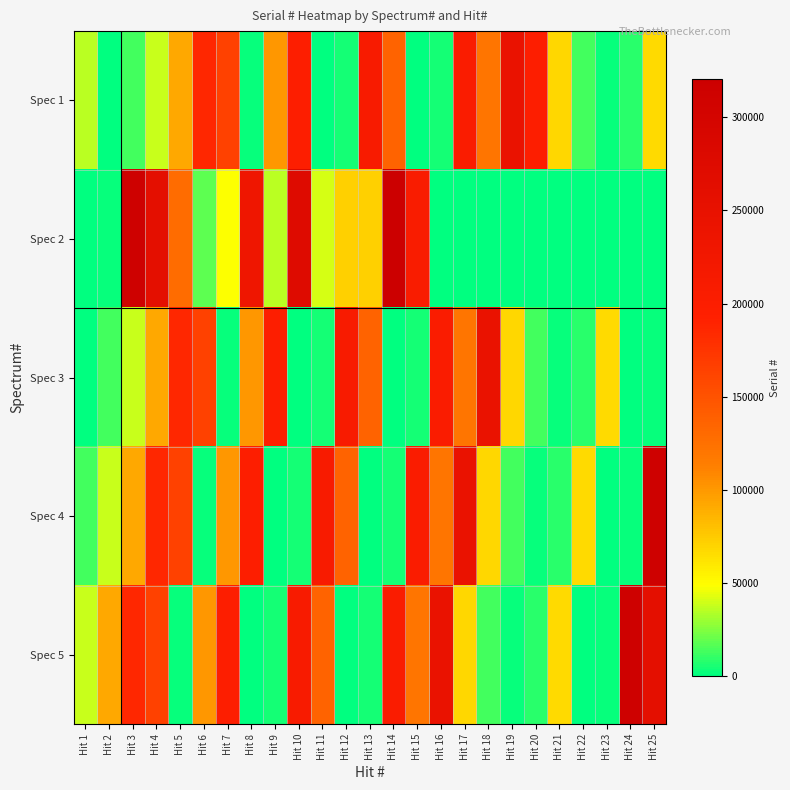

Rank the series at Hit 7 from lowest to highest value.

Spec 3, Spec 2, Spec 4, Spec 1, Spec 5